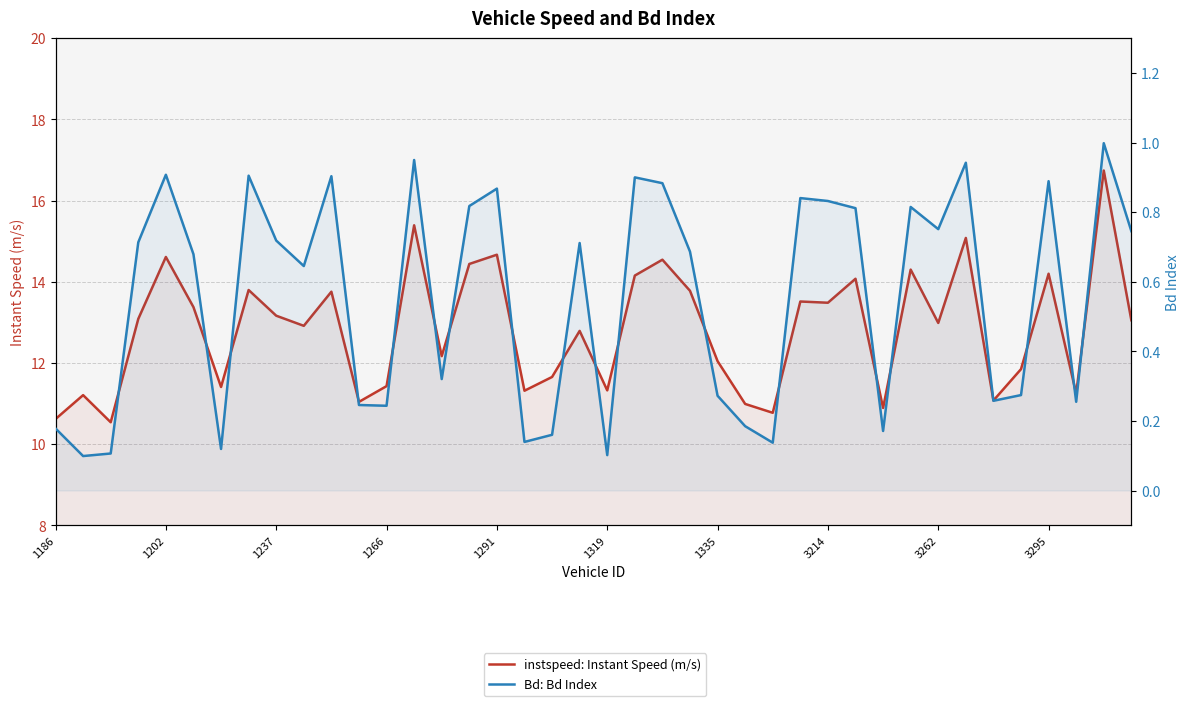

How many distinct data groups are displayed?

2